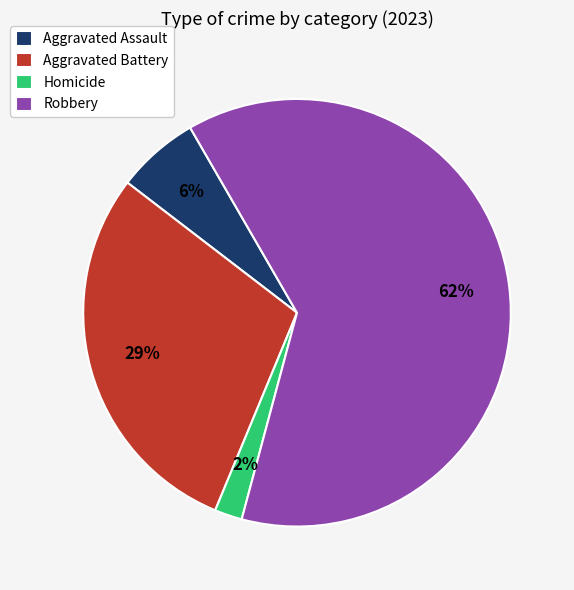

Which category has the biggest portion of the pie?

Robbery